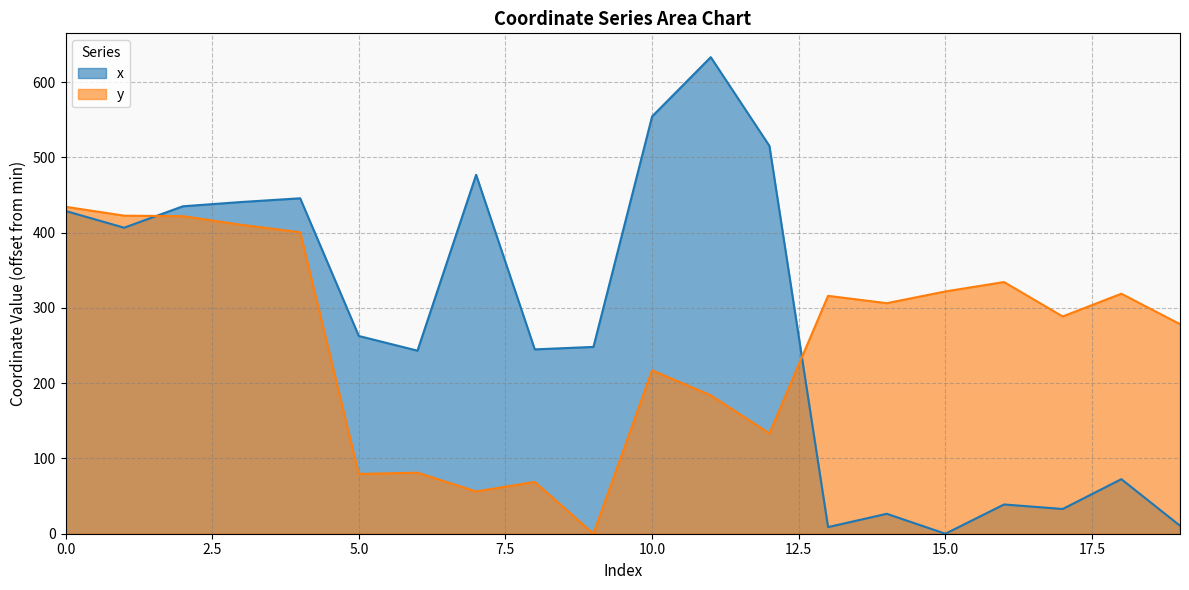

After their last crossing, which series has the higher values: x or y?

y